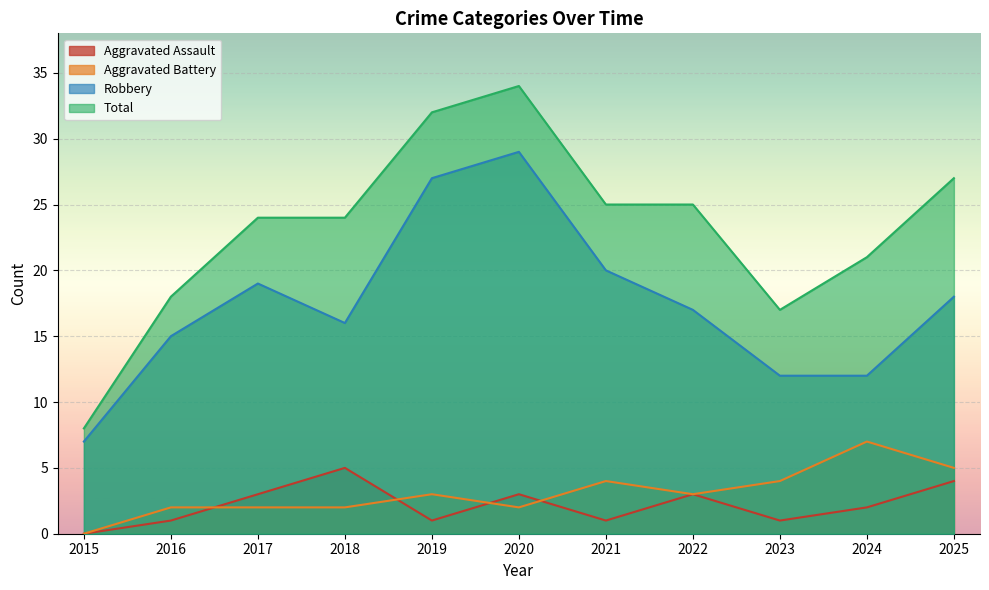

Does the chart display data point markers on the line(s)?

No